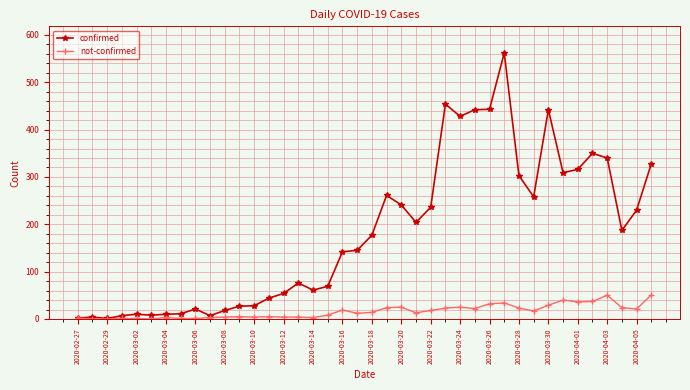

List the series in order of their overall mean, highest first.

confirmed, not-confirmed